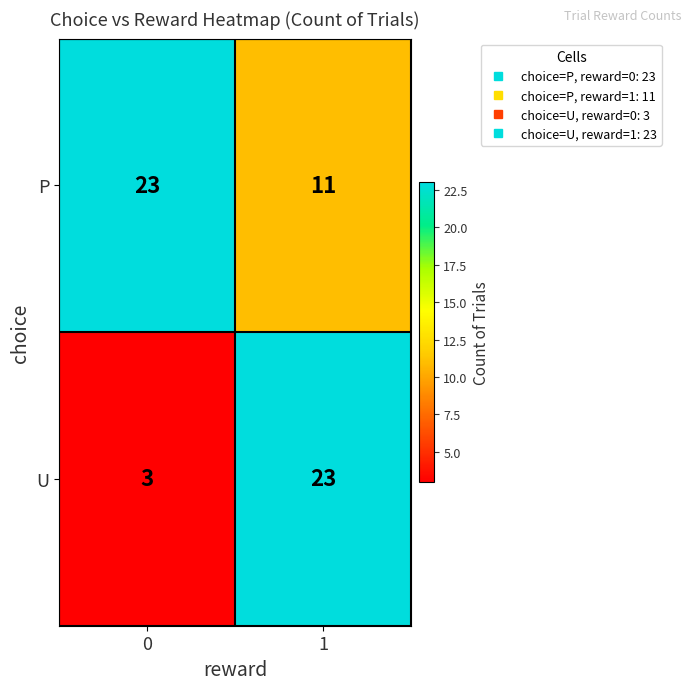

What is the approximate value of P at 0?

23